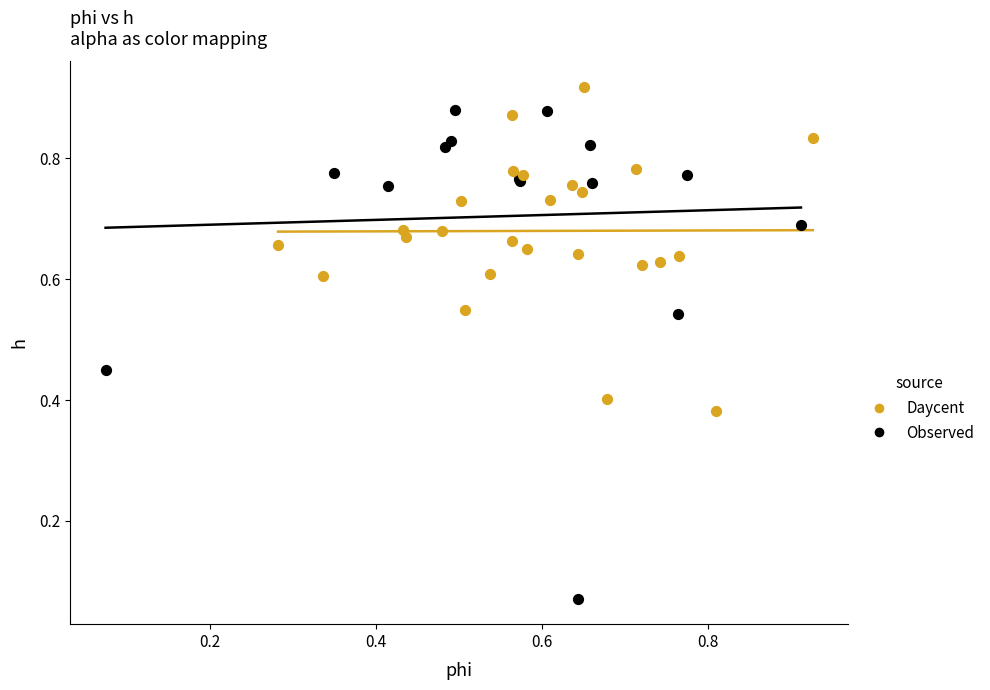

What are all the series names shown in the legend?

Daycent, Observed